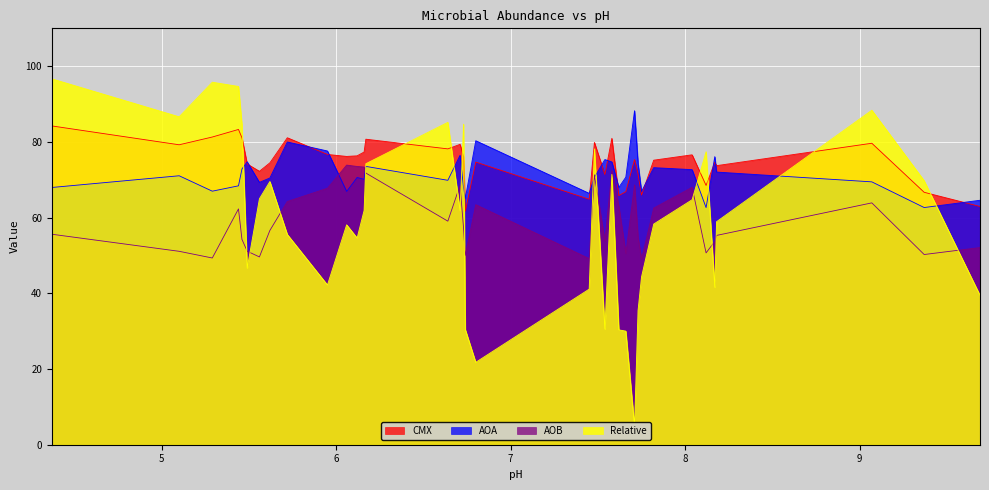

Is it true that AOB equals 28.5 at 6.12?

False